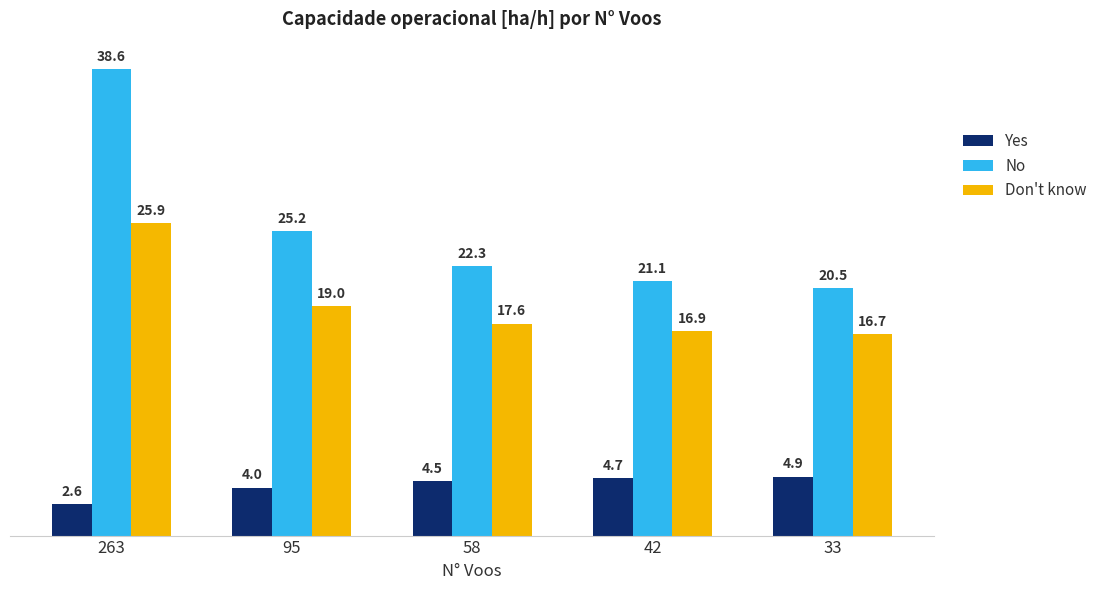

The No series shows 10.5 at 42. True or false?

False